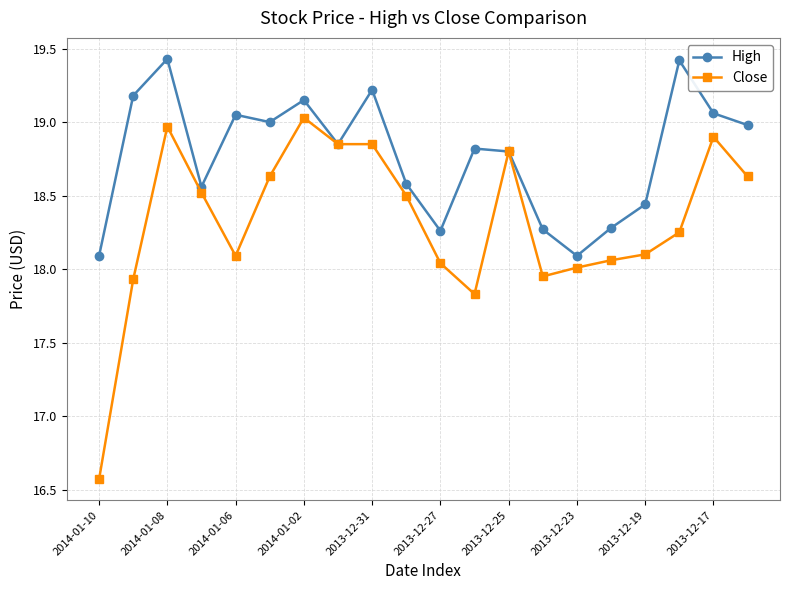

What are all the series names shown in the legend?

High, Close